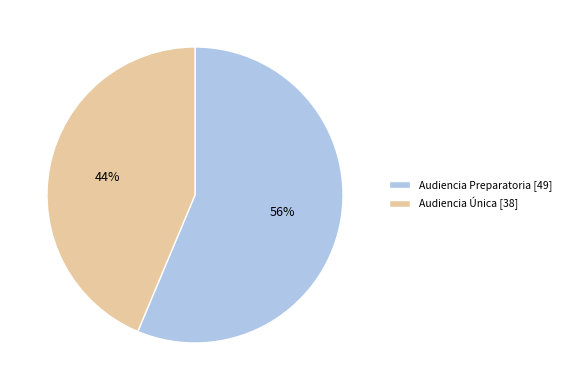

Which slice represents more than half of the pie?

Audiencia Preparatoria